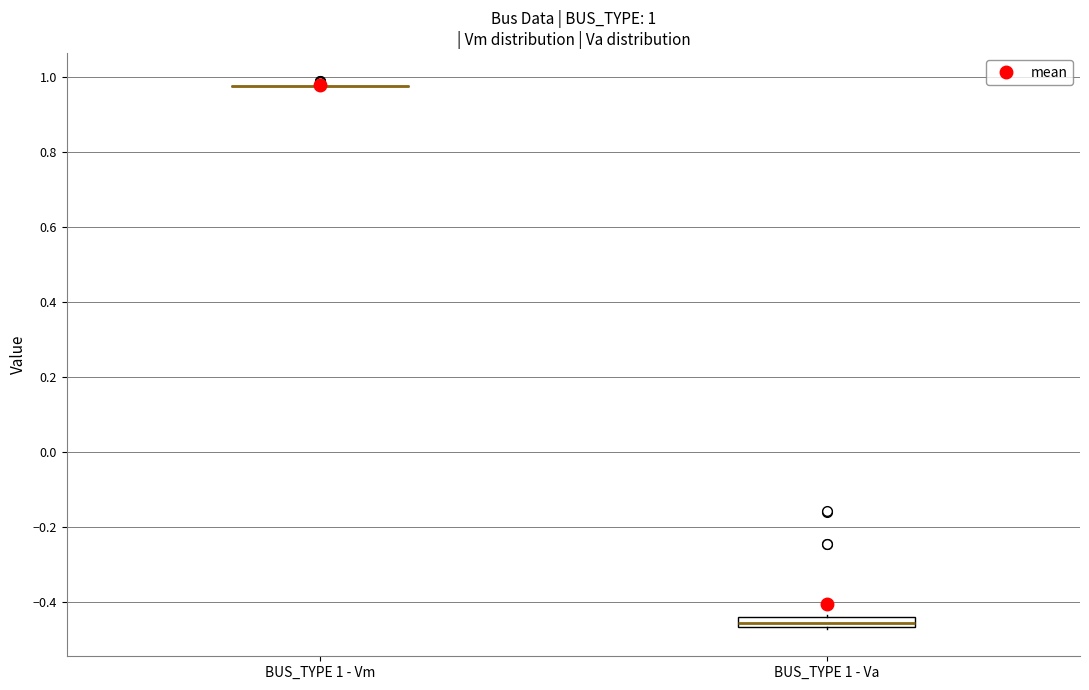

Comparing the boxes themselves (not the whiskers), which one is the tallest?

BUS_TYPE 1 - Va